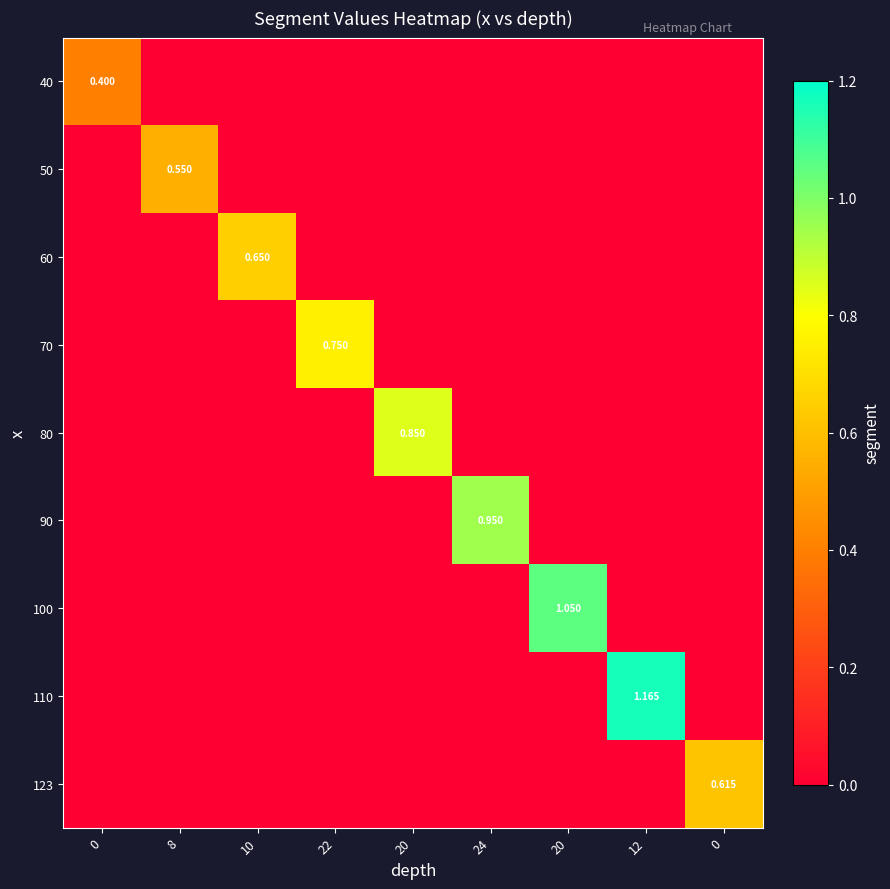

What is the greatest value displayed?

1.2